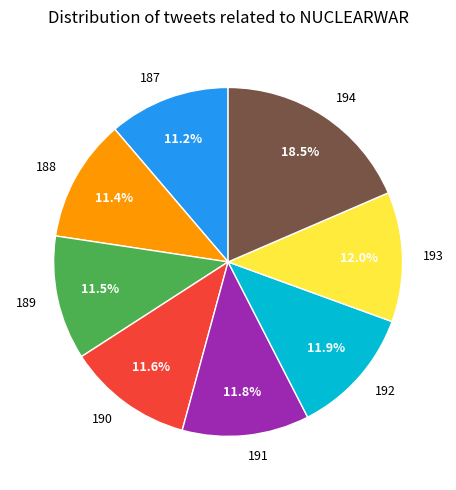

What is the ratio of the value at 189 to the value at 190?

1.0